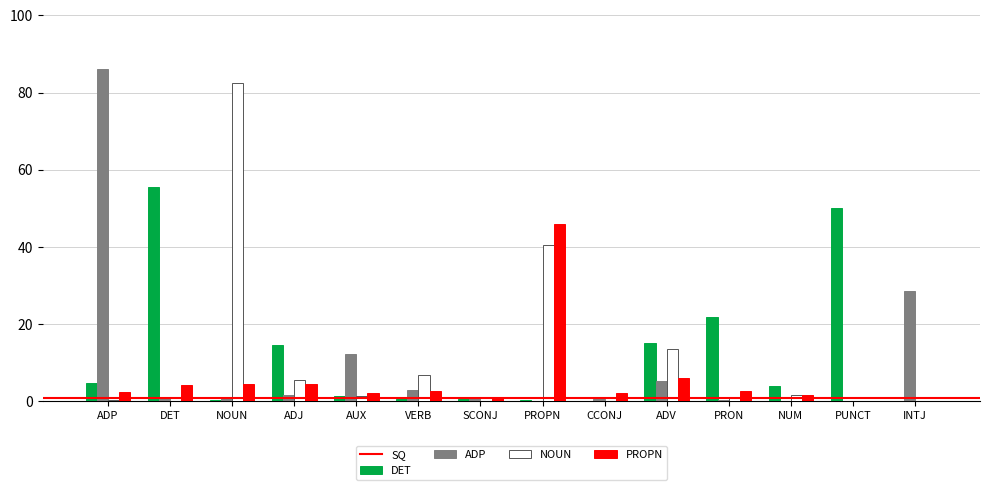

Which series changed the most between NOUN and VERB?

NOUN